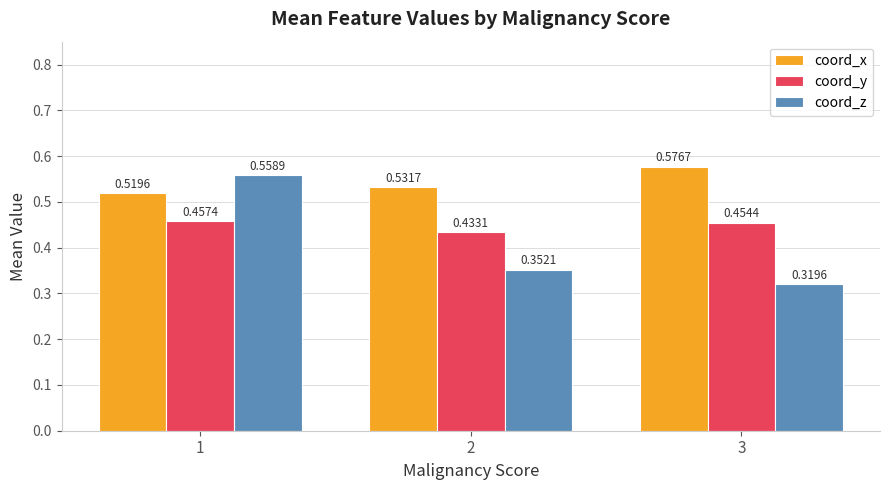

Which series has the largest total across all categories?

coord_x